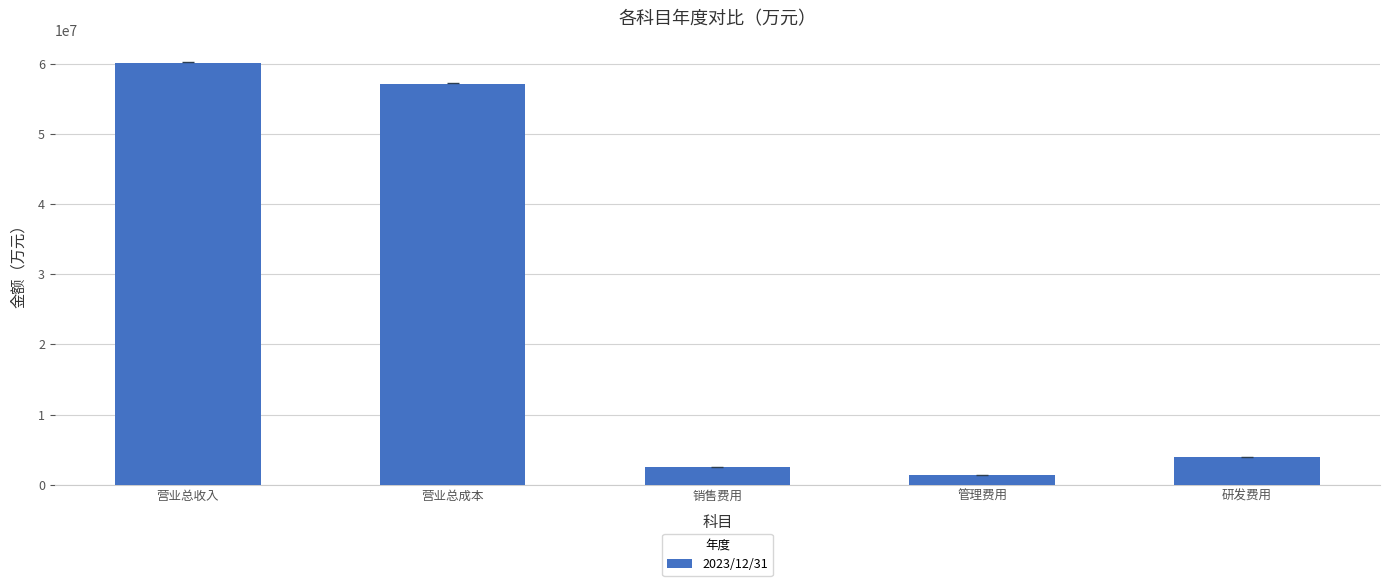

List the labels in order of value, largest first.

营业总收入, 营业总成本, 研发费用, 销售费用, 管理费用